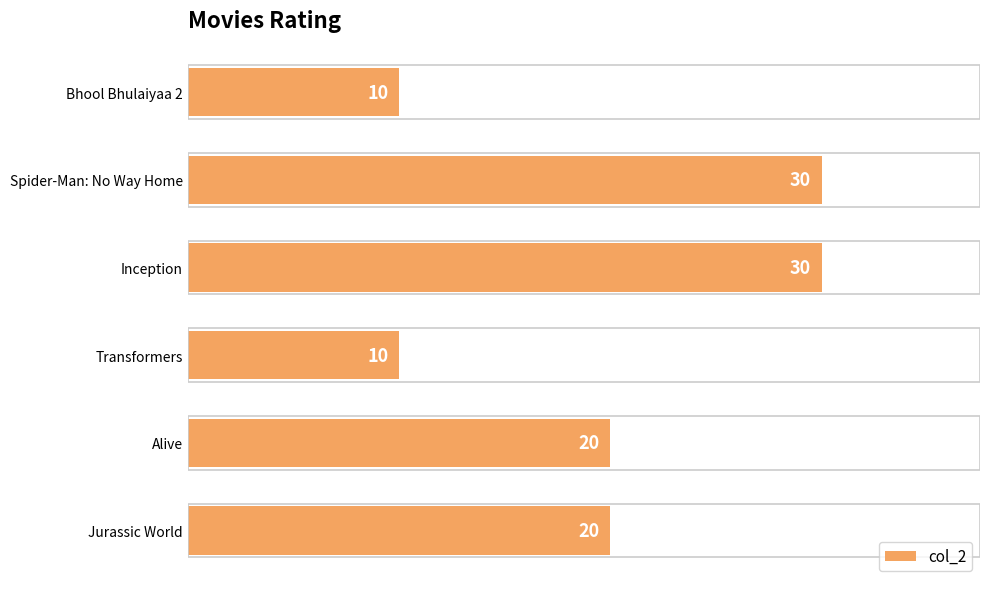

What is the label of the 6th bar from the top?

Jurassic World